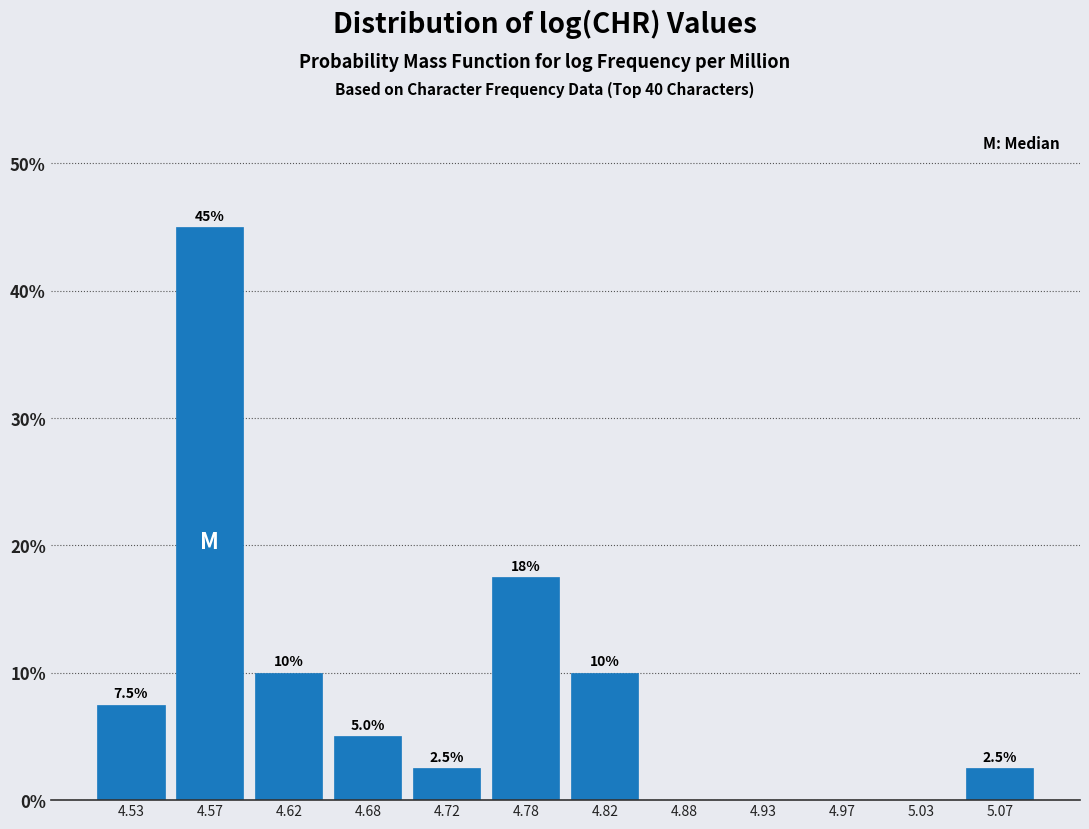

Which range on the x-axis has the tallest bar?

4.55 to 4.60